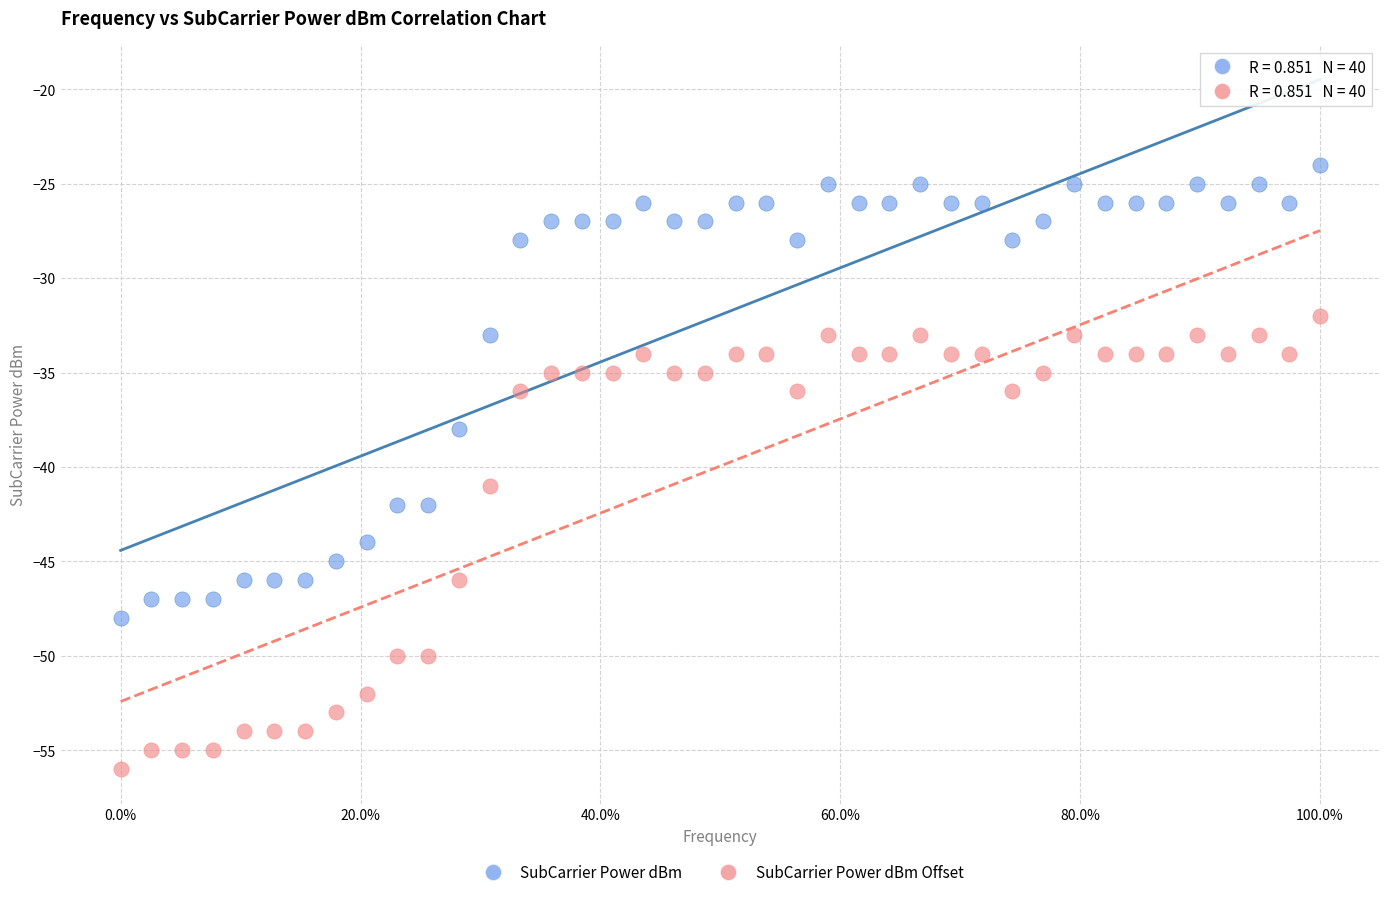

Which series contains the highest Y value?

SubCarrier Power dBm